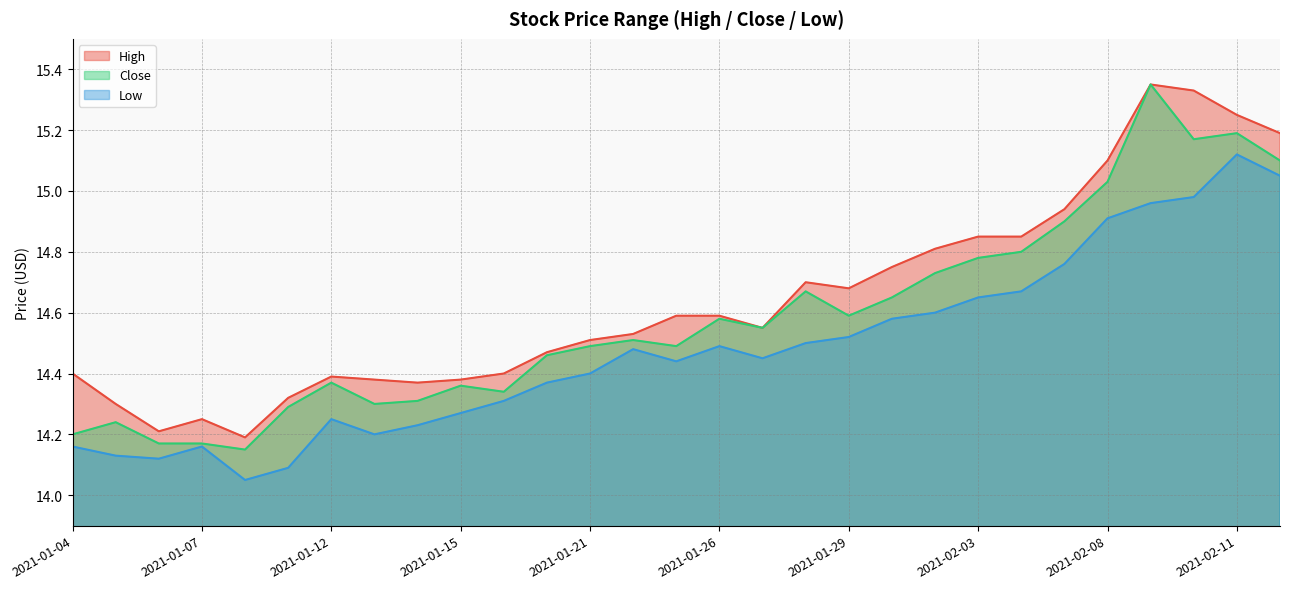

What is the sum of the Close values at 2021-02-02 and 2021-02-09?

30.1